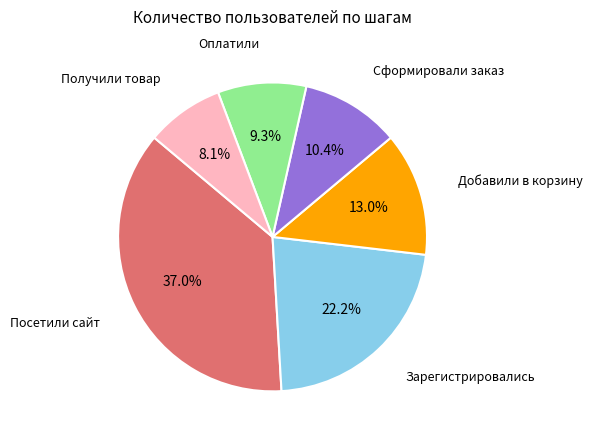

Which slice is the smallest?

Получили товар